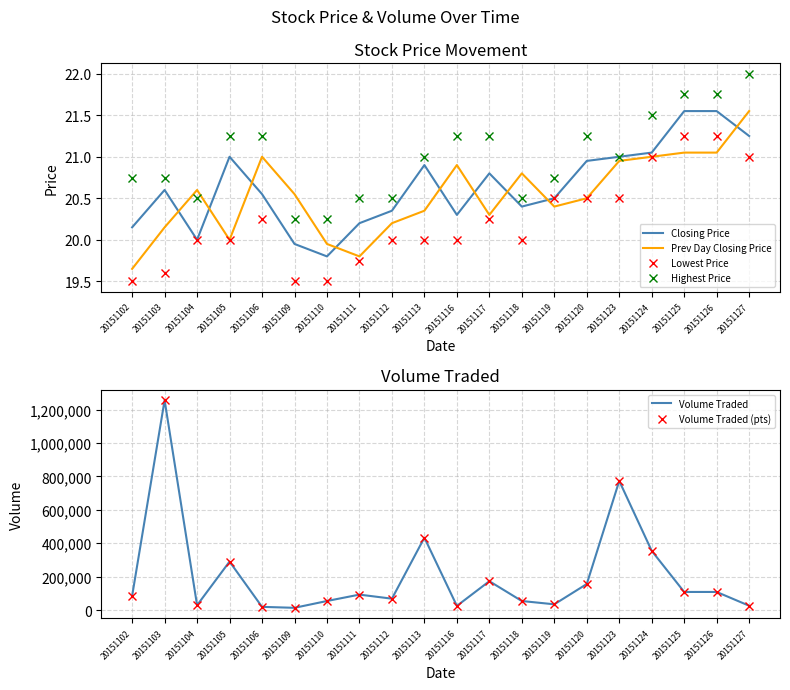

What is the average value of the Volume Traded (pts) series?

207610.0